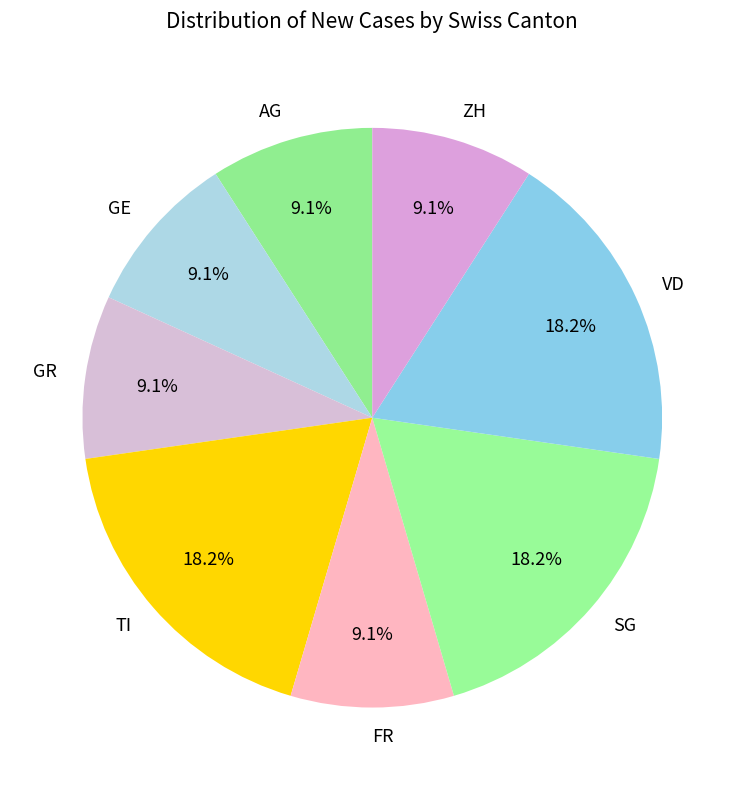

Approximately how many times larger is the value at SG compared to AG?

2.0